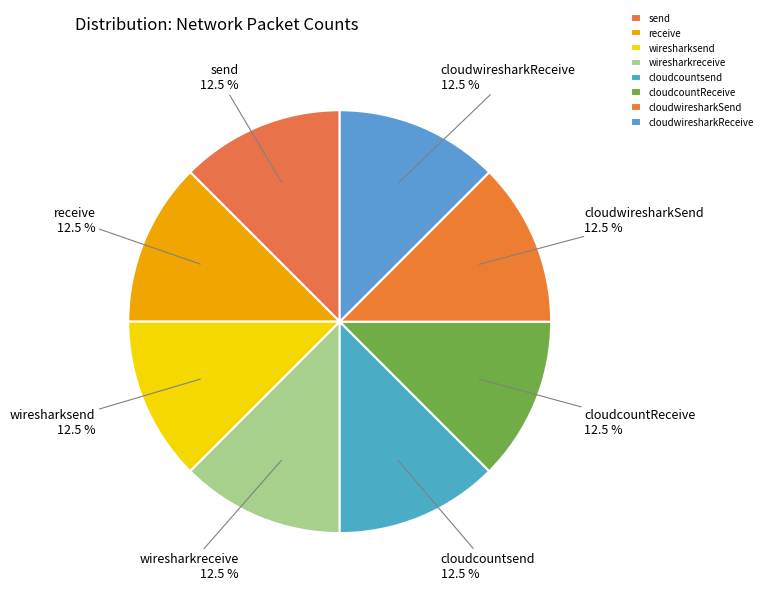

How many slices are in this pie chart?

8